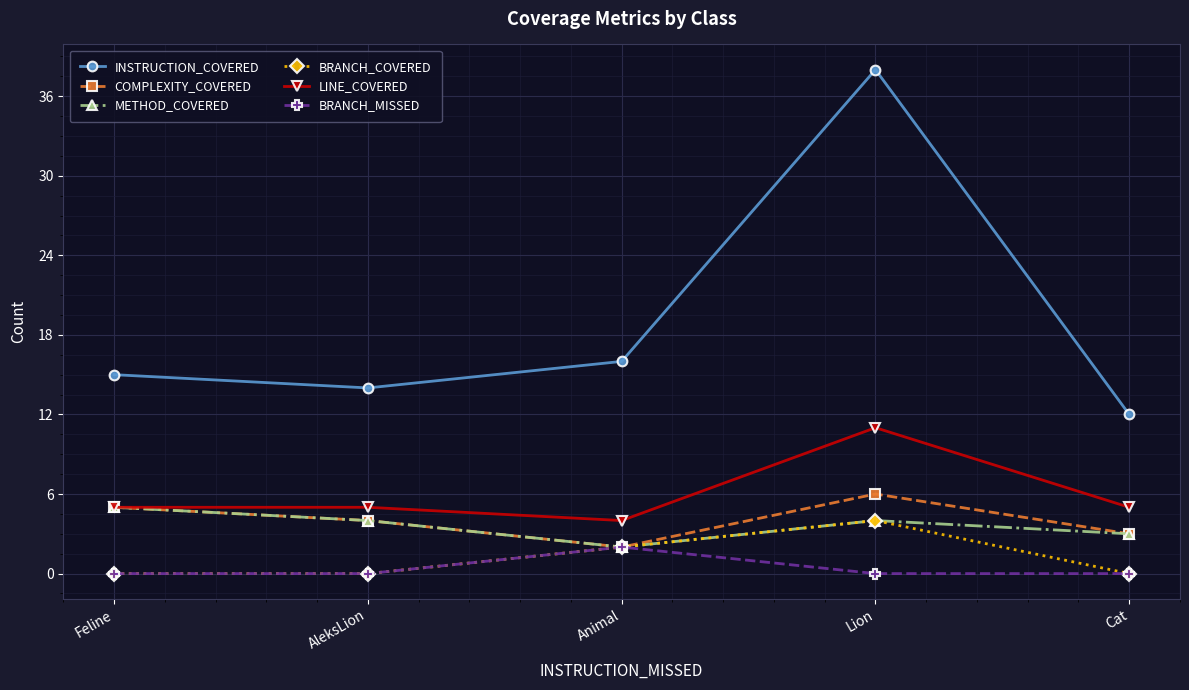

How many data points in METHOD_COVERED are less than 4?

2